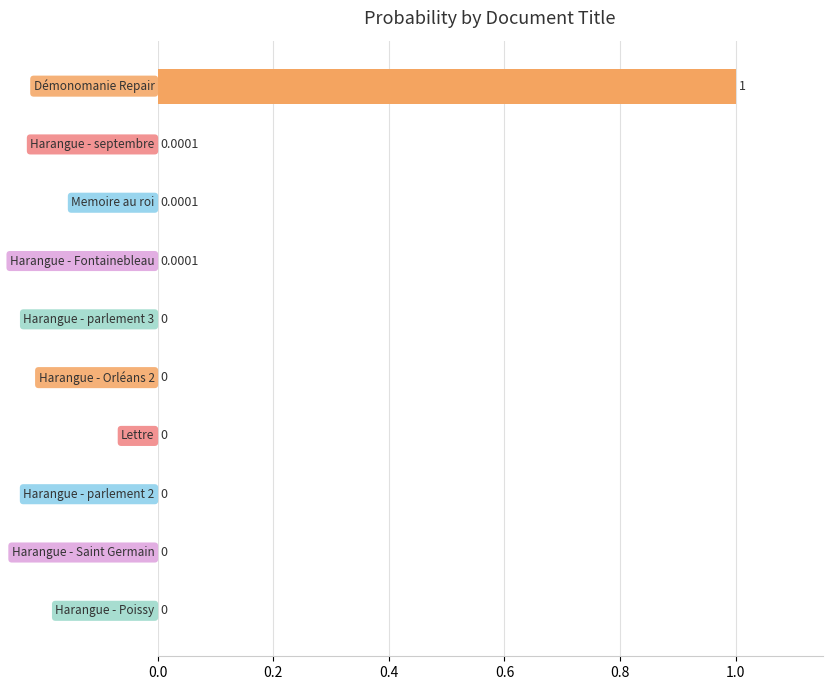

What is the sum of all values?

1.0